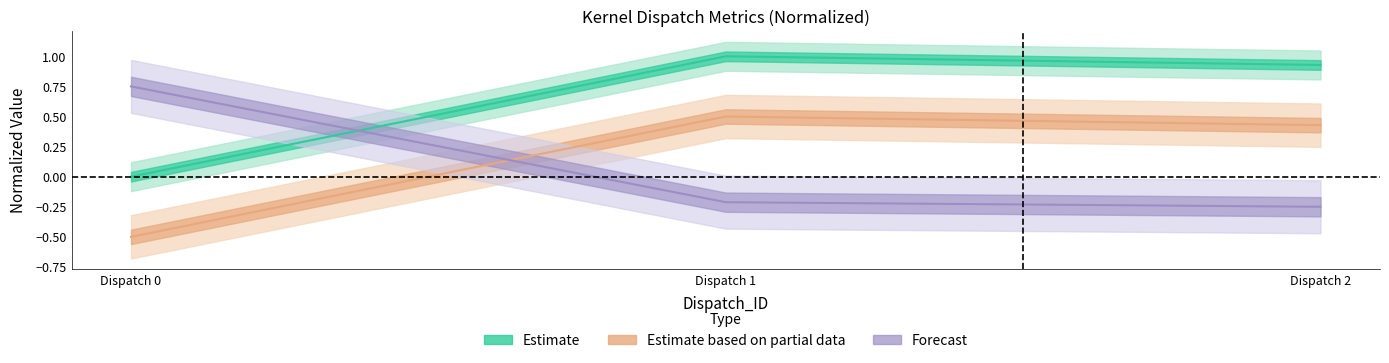

Reading right to left, list all the values displayed in this chart.

GRBM_COUNT: 0.9	1.0	0.0
GRBM_GUI_ACTIVE: 0.4	0.5	-0.5
SQ_IFETCH_LEVEL: -0.2	-0.2	0.8